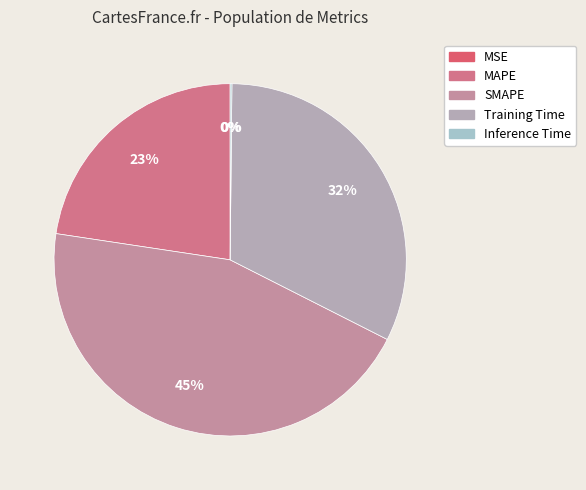

Which category has the biggest portion of the pie?

SMAPE